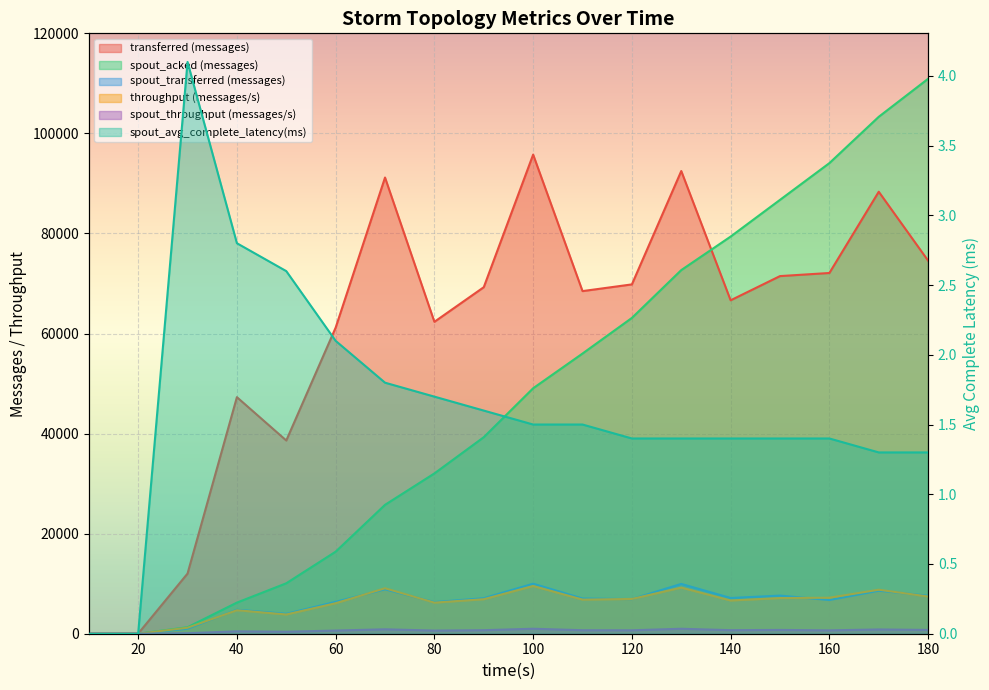

Rank the series by their maximum value, from highest to lowest.

spout_acked (messages), transferred (messages), spout_transferred (messages), throughput (messages/s), spout_throughput (messages/s), spout_avg_complete_latency(ms)